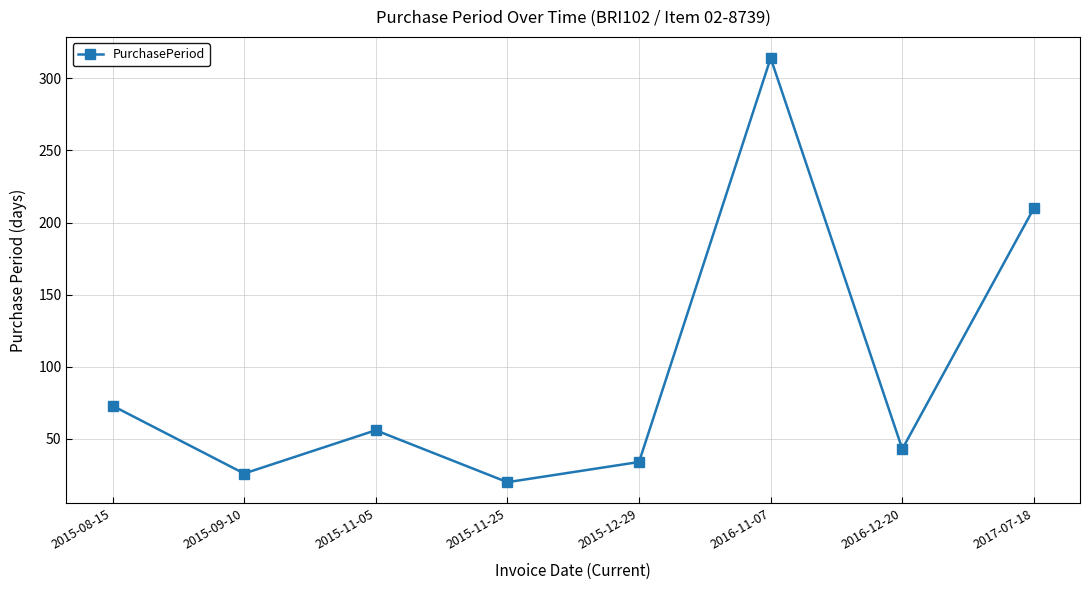

What is the sum of the values at 2015-11-25 and 2015-12-29?

54